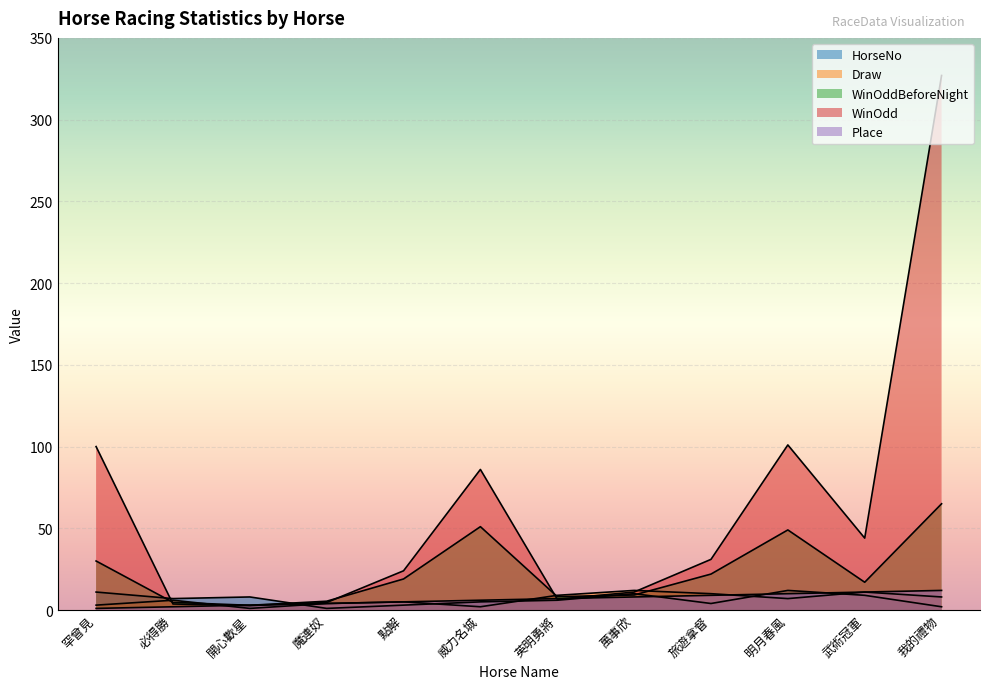

Read the WinOddBeforeNight value at 英明勇將.

8.2